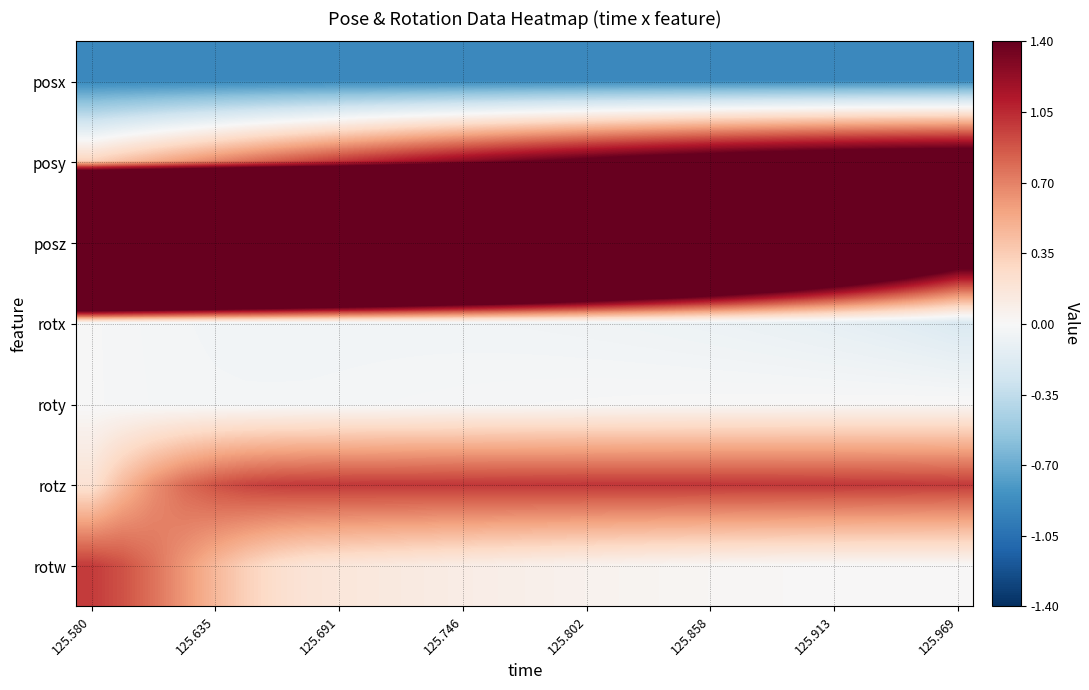

Reading left to right, list all the values displayed in this chart.

posx: -0.9	-0.9	-0.9	-0.9	-0.9	-0.9	-0.9	-0.9	-0.9	-0.9	-0.9	-0.9	-0.9	-0.9	-0.9	-0.9	-0.9	-0.9	-0.9	-0.9	-0.9	-0.9	-0.9	-0.9	-0.9	-0.9	-0.9	-0.9	-0.9
posy: 0.3	0.4	0.5	0.6	0.7	0.8	0.8	0.9	1.0	1.1	1.1	1.2	1.3	1.3	1.4	1.4	1.5	1.5	1.6	1.6	1.6	1.7	1.7	1.7	1.7	1.8	1.8	1.8	1.8
posz: 9.7	9.4	9.2	8.9	8.6	8.4	8.1	7.8	7.6	7.3	7.0	6.8	6.5	6.2	6.0	5.7	5.4	5.2	4.9	4.6	4.4	4.1	3.8	3.6	3.3	3.0	2.7	2.5	2.2
rotx: -0.0	-0.0	-0.0	-0.0	-0.0	-0.0	-0.0	-0.0	-0.0	-0.0	-0.0	-0.0	-0.0	-0.0	-0.0	-0.0	-0.1	-0.1	-0.1	-0.1	-0.1	-0.1	-0.1	-0.1	-0.1	-0.1	-0.2	-0.2	-0.2
roty: -0.0	-0.0	-0.0	-0.0	-0.0	-0.0	-0.0	-0.0	-0.0	-0.0	-0.0	-0.0	-0.0	-0.0	-0.0	-0.0	-0.0	-0.0	-0.0	-0.0	-0.0	-0.0	0.0	0.0	0.0	0.0	0.0	0.0	0.0
rotz: 0.2	0.4	0.6	0.8	0.9	0.9	1.0	1.0	1.0	1.0	1.0	1.0	1.0	1.0	1.0	1.0	1.0	1.0	1.0	1.0	1.0	1.0	1.0	1.0	1.0	1.0	1.0	1.0	1.0
rotw: 1.0	0.9	0.8	0.6	0.5	0.3	0.2	0.2	0.2	0.1	0.1	0.1	0.1	0.1	0.1	0.1	0.1	0.0	0.0	0.0	0.0	0.0	0.0	0.0	0.0	0.0	0.0	0.0	0.0